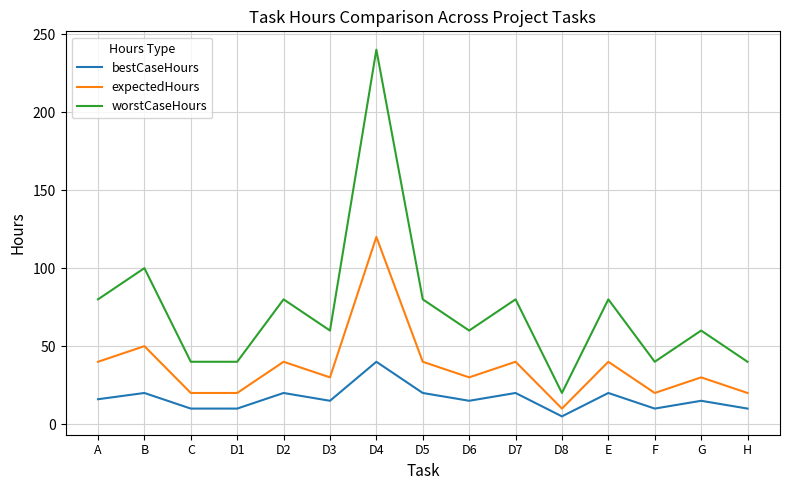

What is the difference between the highest and lowest values at D5?

60